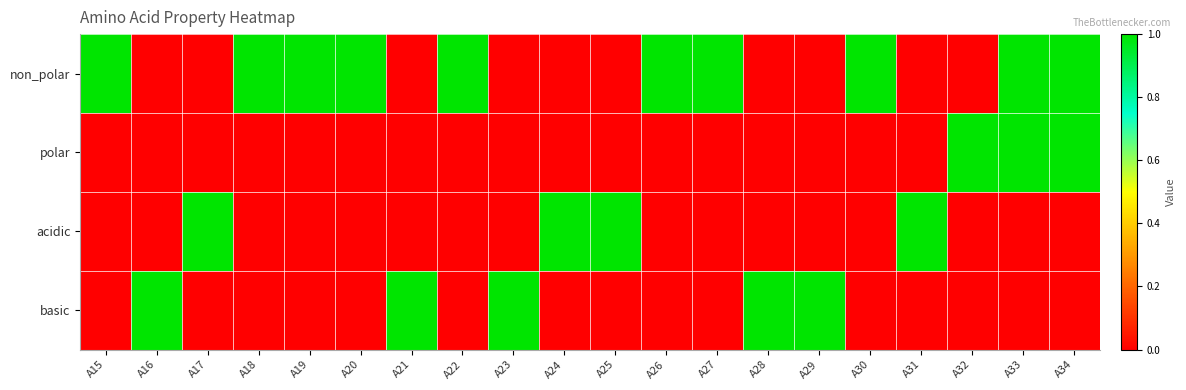

Reading left to right, what are all the values shown in this chart?

non_polar: A15=1	A16=0	A17=0	A18=1	A19=1	A20=1	A21=0	A22=1	A23=0	A24=0	A25=0	A26=1	A27=1	A28=0	A29=0	A30=1	A31=0	A32=0	A33=1	A34=1
polar: A15=0	A16=0	A17=0	A18=0	A19=0	A20=0	A21=0	A22=0	A23=0	A24=0	A25=0	A26=0	A27=0	A28=0	A29=0	A30=0	A31=0	A32=1	A33=1	A34=1
acidic: A15=0	A16=0	A17=1	A18=0	A19=0	A20=0	A21=0	A22=0	A23=0	A24=1	A25=1	A26=0	A27=0	A28=0	A29=0	A30=0	A31=1	A32=0	A33=0	A34=0
basic: A15=0	A16=1	A17=0	A18=0	A19=0	A20=0	A21=1	A22=0	A23=1	A24=0	A25=0	A26=0	A27=0	A28=1	A29=1	A30=0	A31=0	A32=0	A33=0	A34=0